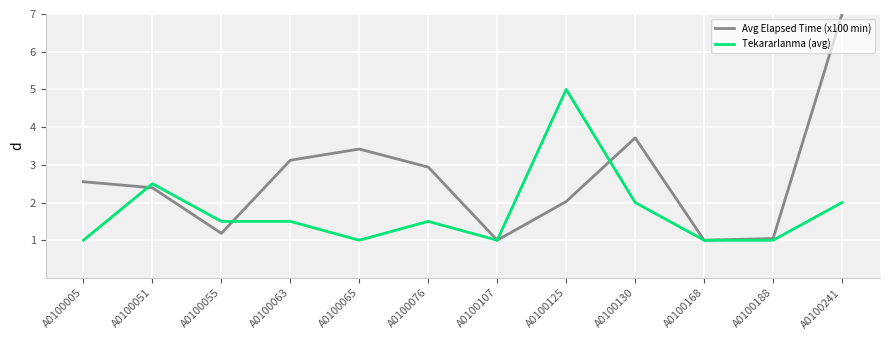

Count the number of categories in the chart.

12